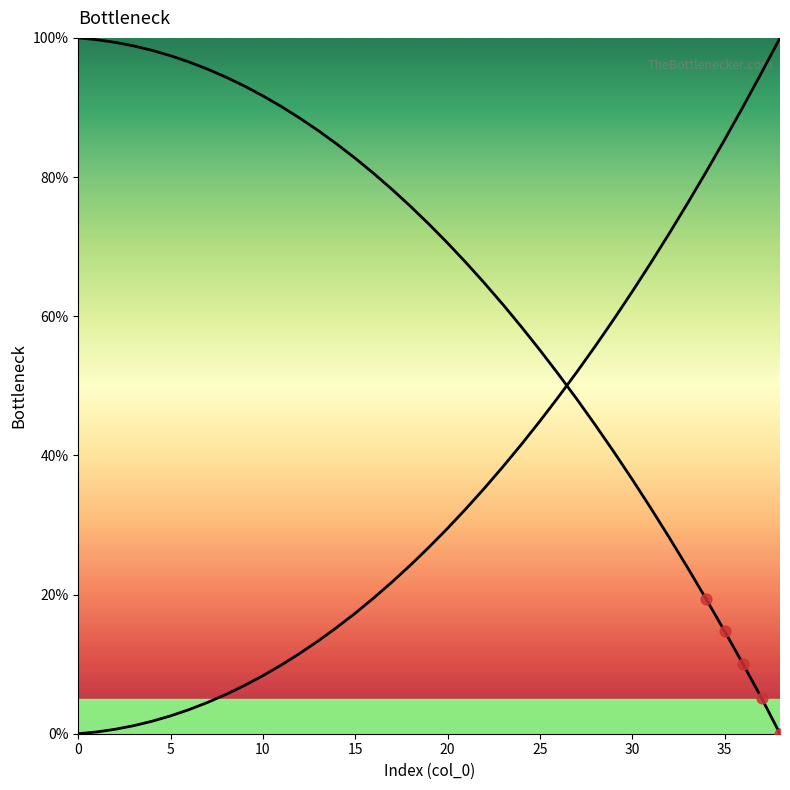

How many lines are shown in the chart?

2